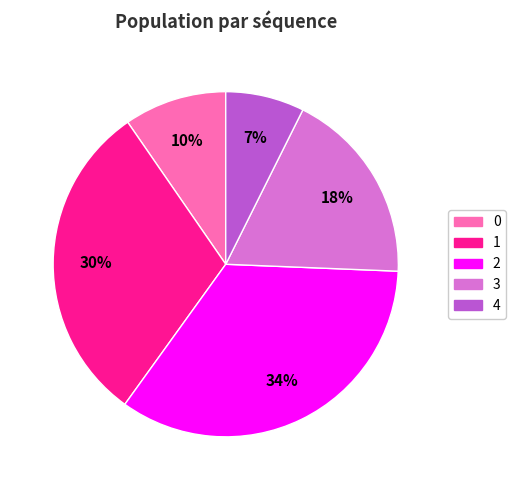

Is it true that 1 is 44% of the pie?

False